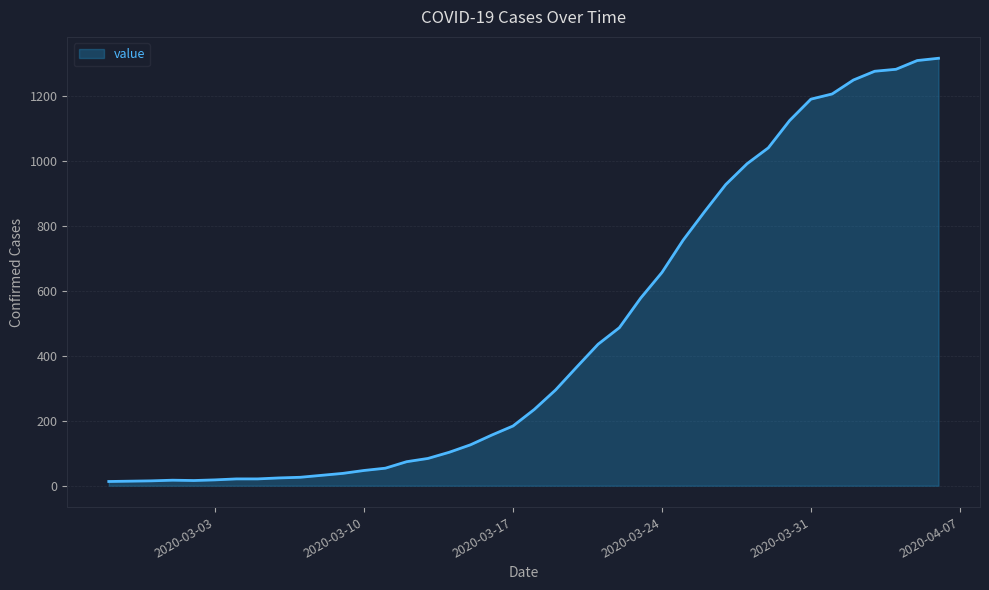

Is this an area chart (filled region under the line)?

Yes